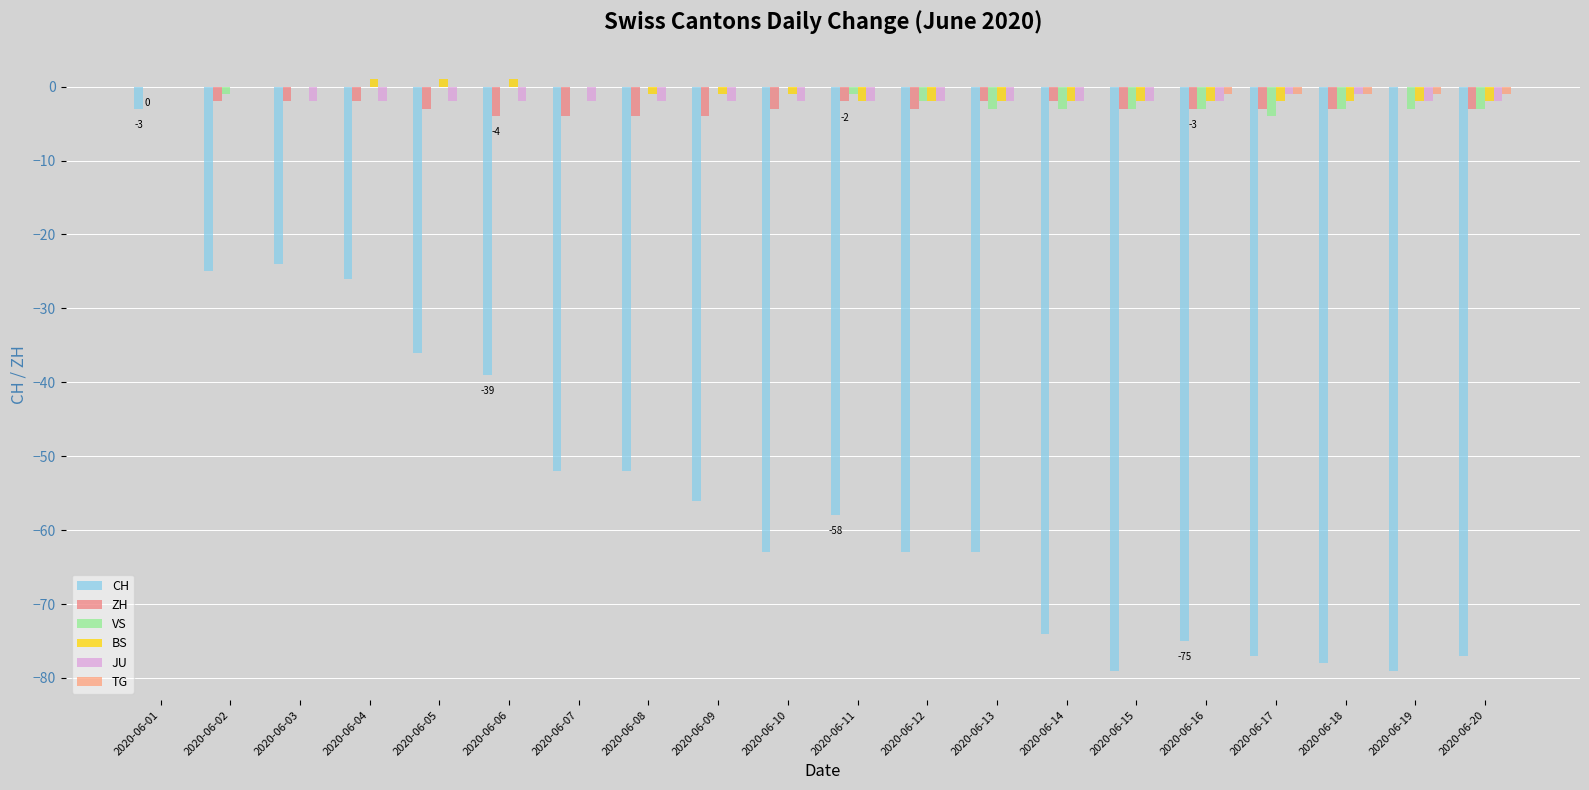

Reading left to right, extract all data points from this chart.

CH: 2020-06-01=-3	2020-06-02=-25	2020-06-03=-24	2020-06-04=-26	2020-06-05=-36	2020-06-06=-39	2020-06-07=-52	2020-06-08=-52	2020-06-09=-56	2020-06-10=-63	2020-06-11=-58	2020-06-12=-63	2020-06-13=-63	2020-06-14=-74	2020-06-15=-79	2020-06-16=-75	2020-06-17=-77	2020-06-18=-78	2020-06-19=-79	2020-06-20=-77
ZH: 2020-06-01=0	2020-06-02=-2	2020-06-03=-2	2020-06-04=-2	2020-06-05=-3	2020-06-06=-4	2020-06-07=-4	2020-06-08=-4	2020-06-09=-4	2020-06-10=-3	2020-06-11=-2	2020-06-12=-3	2020-06-13=-2	2020-06-14=-2	2020-06-15=-3	2020-06-16=-3	2020-06-17=-3	2020-06-18=-3	2020-06-19=0	2020-06-20=-3
VS: 2020-06-01=0	2020-06-02=-1	2020-06-03=0	2020-06-04=0	2020-06-05=0	2020-06-06=0	2020-06-07=0	2020-06-08=0	2020-06-09=0	2020-06-10=0	2020-06-11=-1	2020-06-12=-2	2020-06-13=-3	2020-06-14=-3	2020-06-15=-3	2020-06-16=-3	2020-06-17=-4	2020-06-18=-3	2020-06-19=-3	2020-06-20=-3
BS: 2020-06-01=0	2020-06-02=0	2020-06-03=0	2020-06-04=1	2020-06-05=1	2020-06-06=1	2020-06-07=0	2020-06-08=-1	2020-06-09=-1	2020-06-10=-1	2020-06-11=-2	2020-06-12=-2	2020-06-13=-2	2020-06-14=-2	2020-06-15=-2	2020-06-16=-2	2020-06-17=-2	2020-06-18=-2	2020-06-19=-2	2020-06-20=-2
JU: 2020-06-01=0	2020-06-02=0	2020-06-03=-2	2020-06-04=-2	2020-06-05=-2	2020-06-06=-2	2020-06-07=-2	2020-06-08=-2	2020-06-09=-2	2020-06-10=-2	2020-06-11=-2	2020-06-12=-2	2020-06-13=-2	2020-06-14=-2	2020-06-15=-2	2020-06-16=-2	2020-06-17=-1	2020-06-18=-1	2020-06-19=-2	2020-06-20=-2
TG: 2020-06-01=0	2020-06-02=0	2020-06-03=0	2020-06-04=0	2020-06-05=0	2020-06-06=0	2020-06-07=0	2020-06-08=0	2020-06-09=0	2020-06-10=0	2020-06-11=0	2020-06-12=0	2020-06-13=0	2020-06-14=0	2020-06-15=0	2020-06-16=-1	2020-06-17=-1	2020-06-18=-1	2020-06-19=-1	2020-06-20=-1